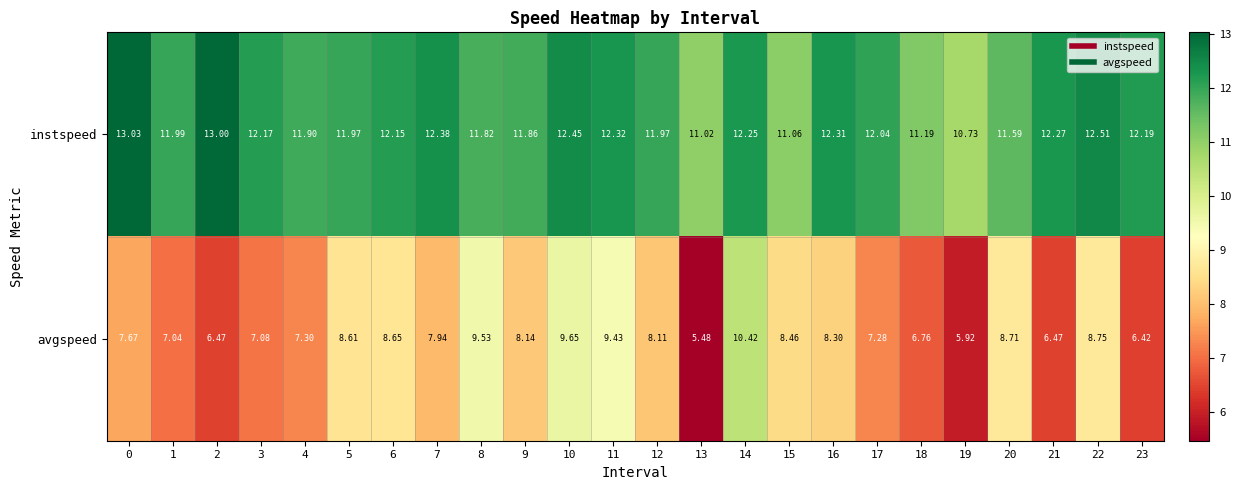

Which series has the largest range (max minus min)?

avgspeed